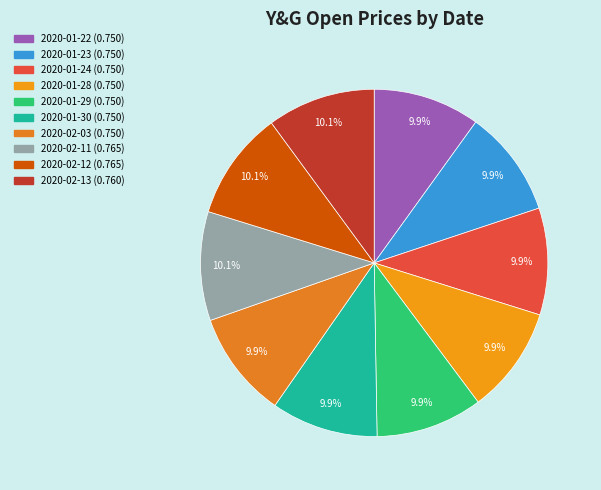

What is the total percentage of 2020-01-22 and 2020-01-23?

19.9%